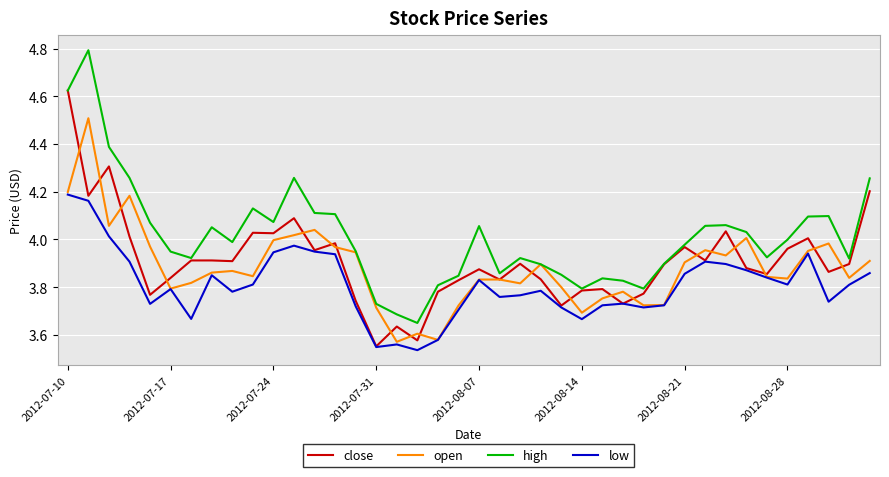

Which series has the largest range (max minus min)?

high